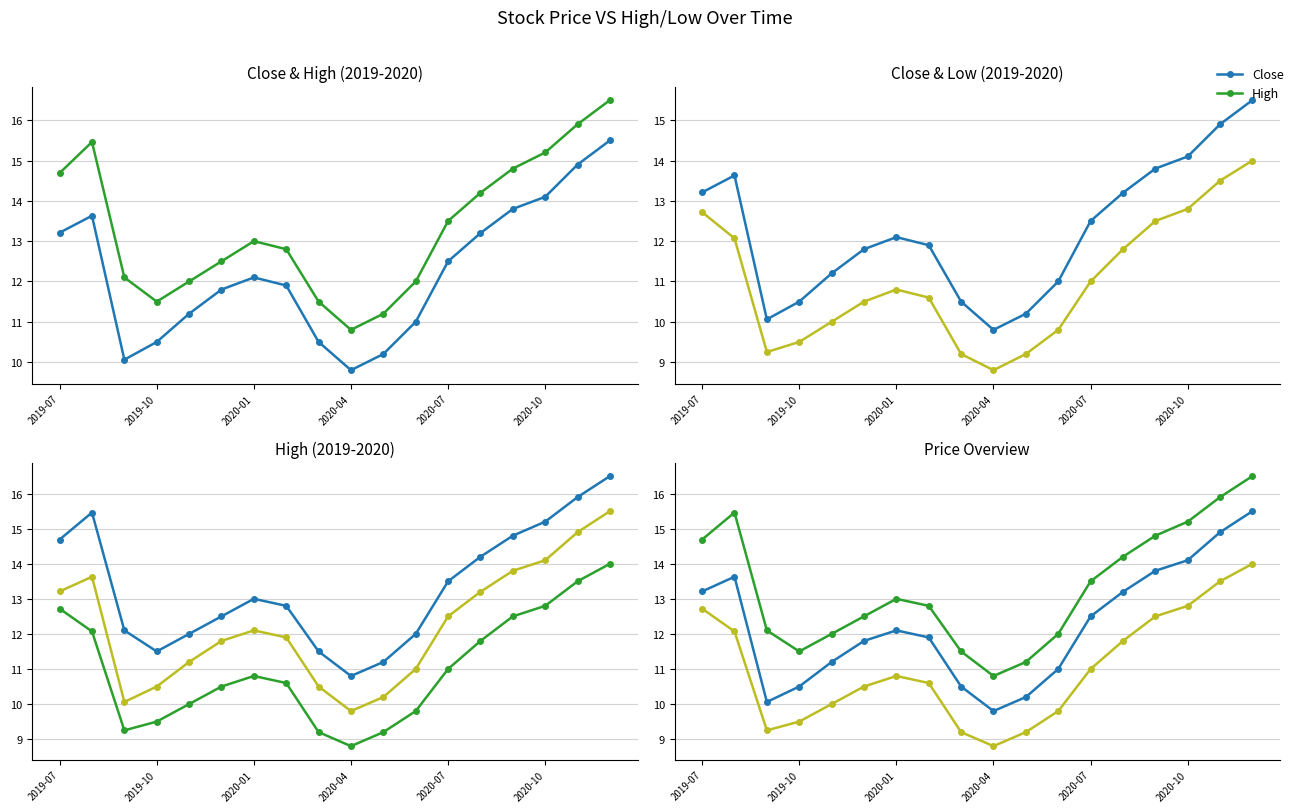

True or false: Close and Low cross at least once.

False